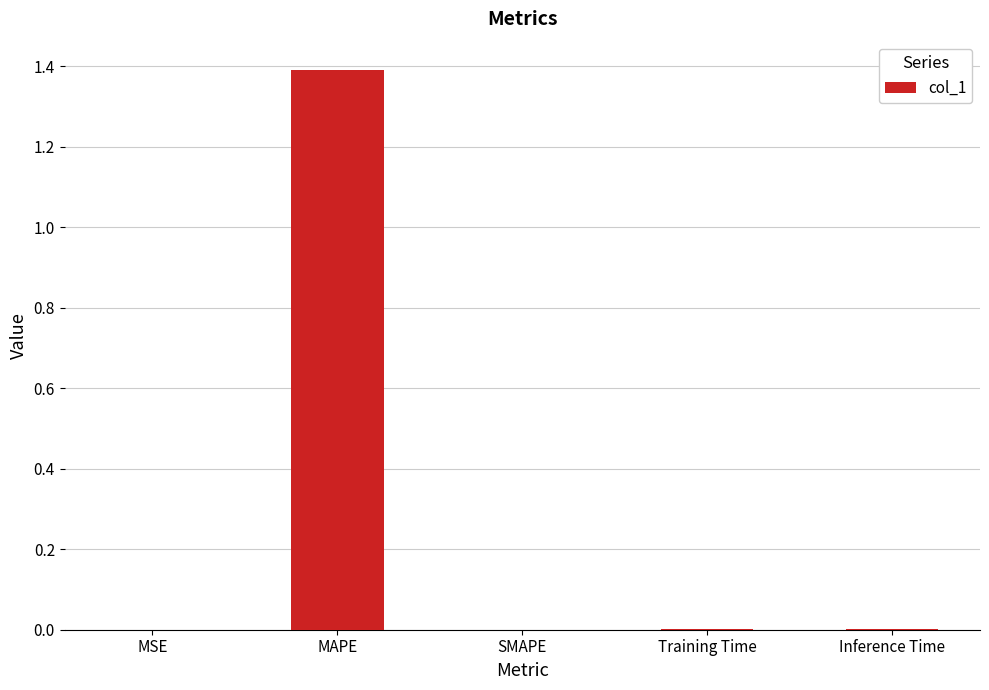

Is it true that the value at MAPE is 1.4?

True